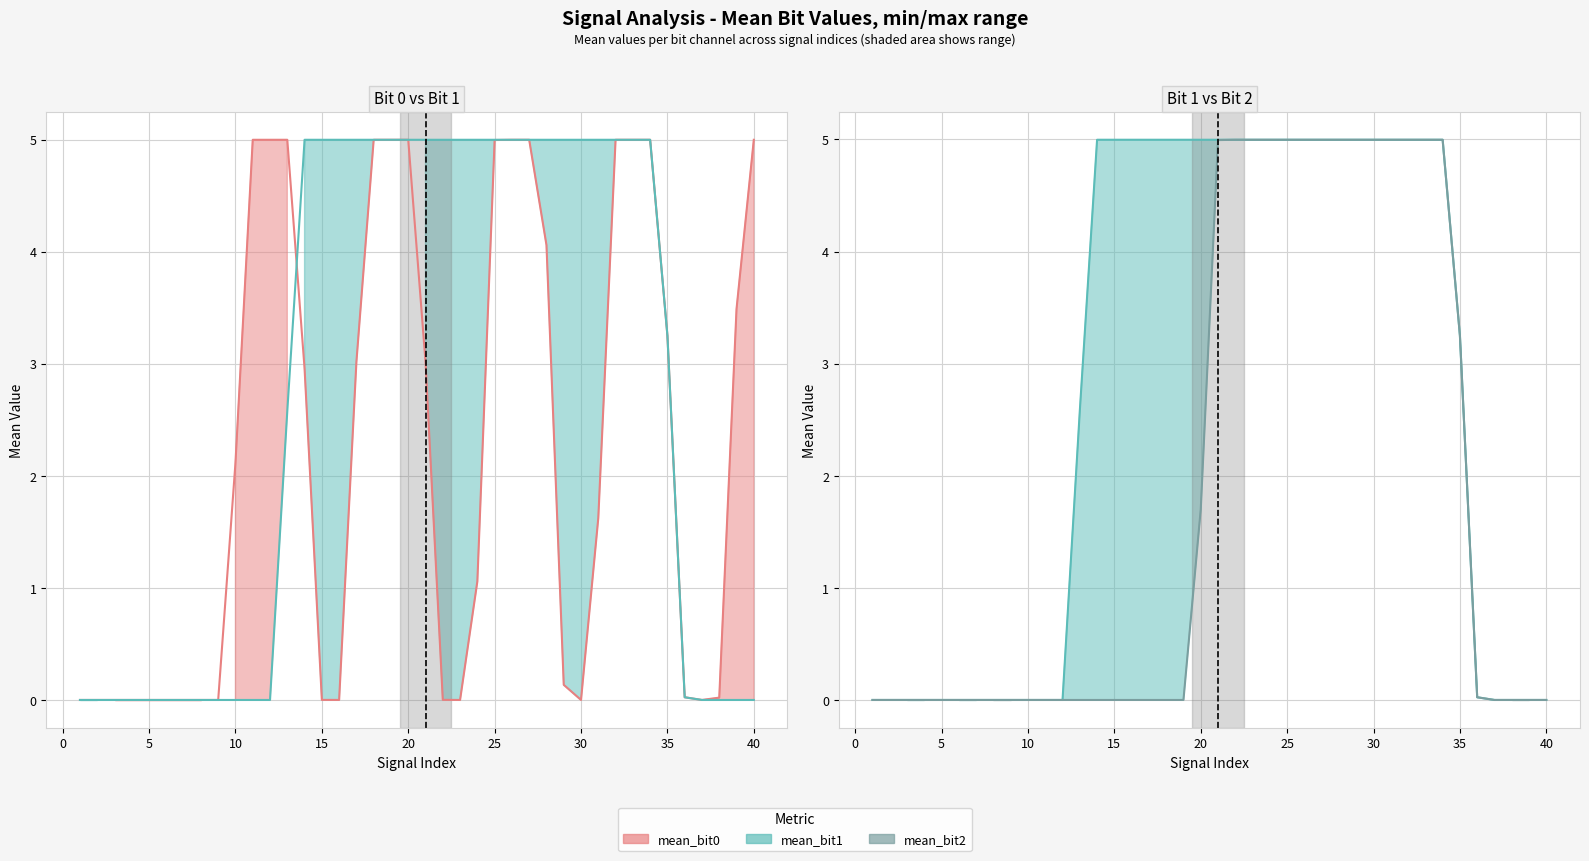

Between 0 and 40, which series saw the biggest shift?

mean_bit0